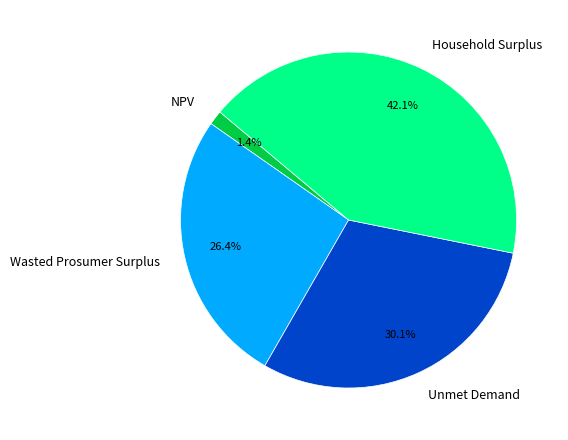

What percentage is NOT represented by Wasted Prosumer Surplus?

73.6%